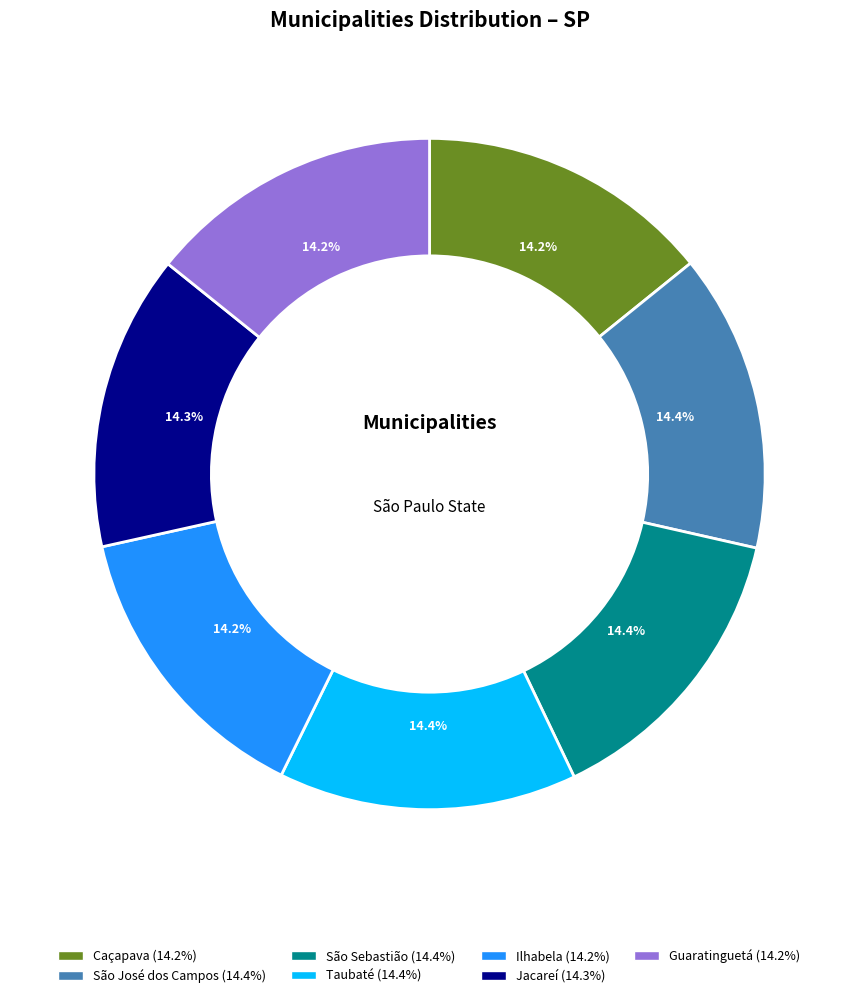

What is the ratio of the value at Guaratinguetá to the value at São Sebastião?

1.0